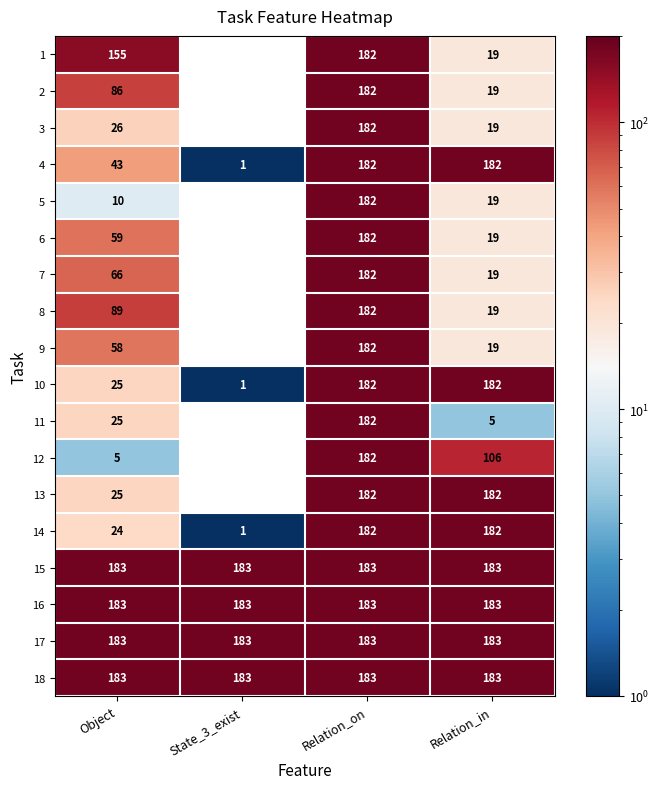

How many 4 values are between 43 and 182?

3